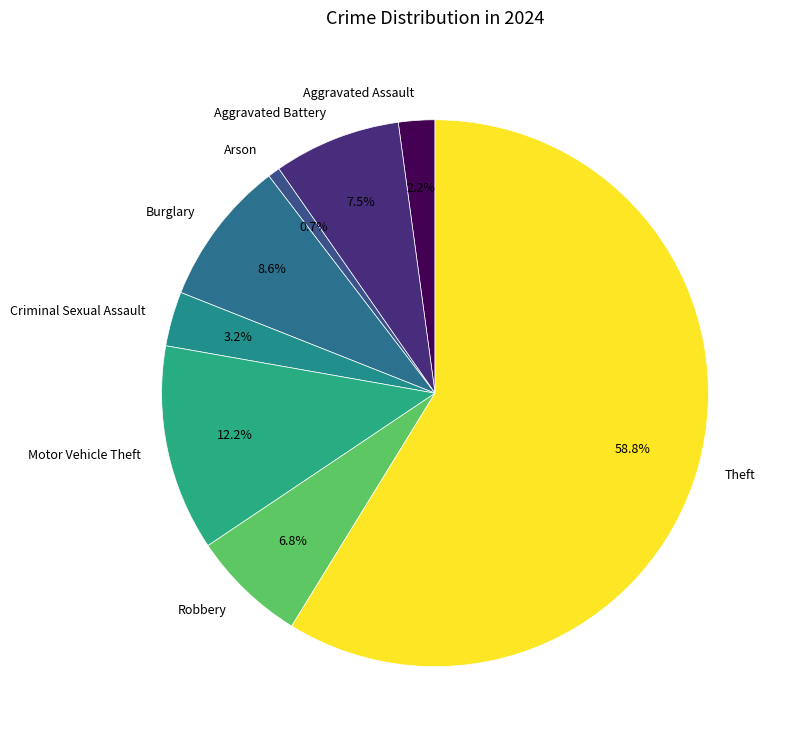

What portion of the pie excludes Criminal Sexual Assault?

96.8%